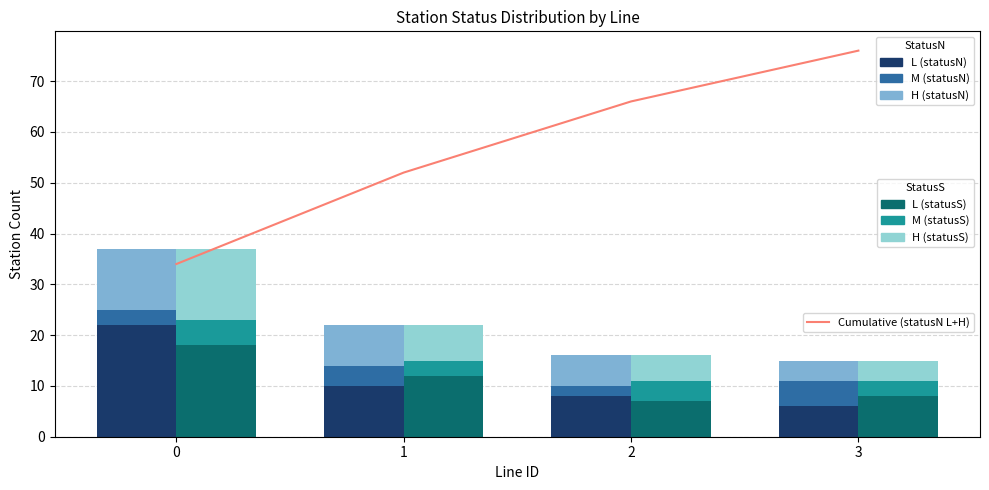

At which label is M_statusS closest to 4?

2